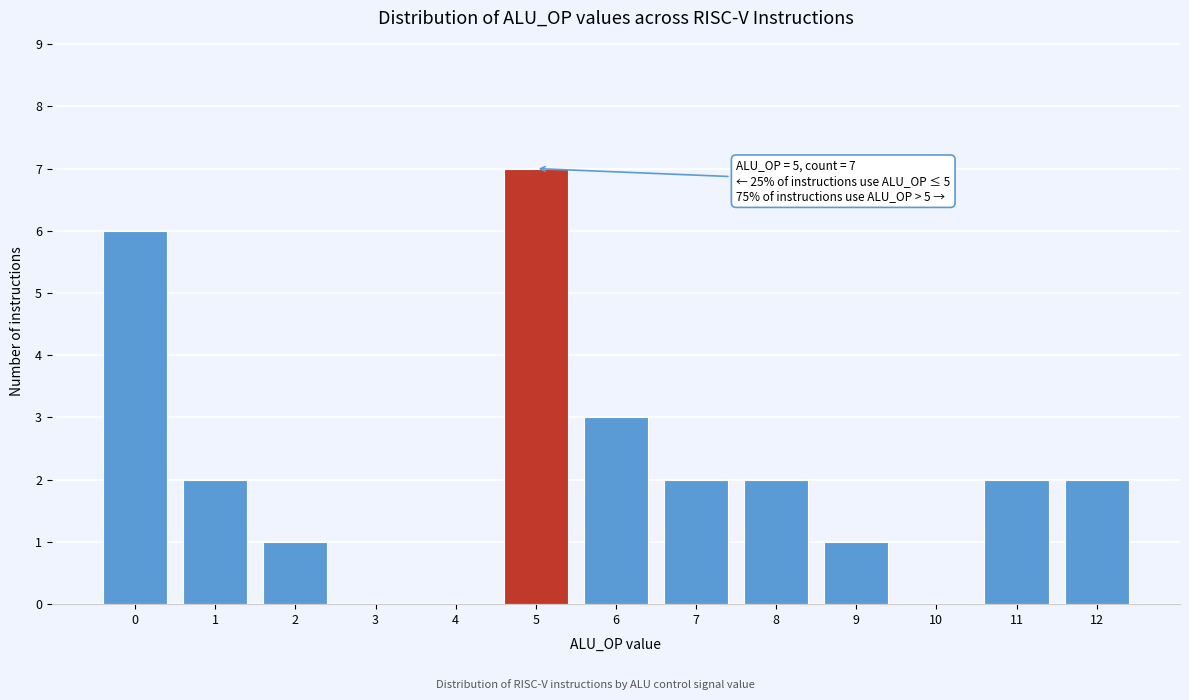

Reading right to left, list all the values displayed in this chart.

12=2	11=2	10=0	9=1	8=2	7=2	6=3	5=7	4=0	3=0	2=1	1=2	0=6